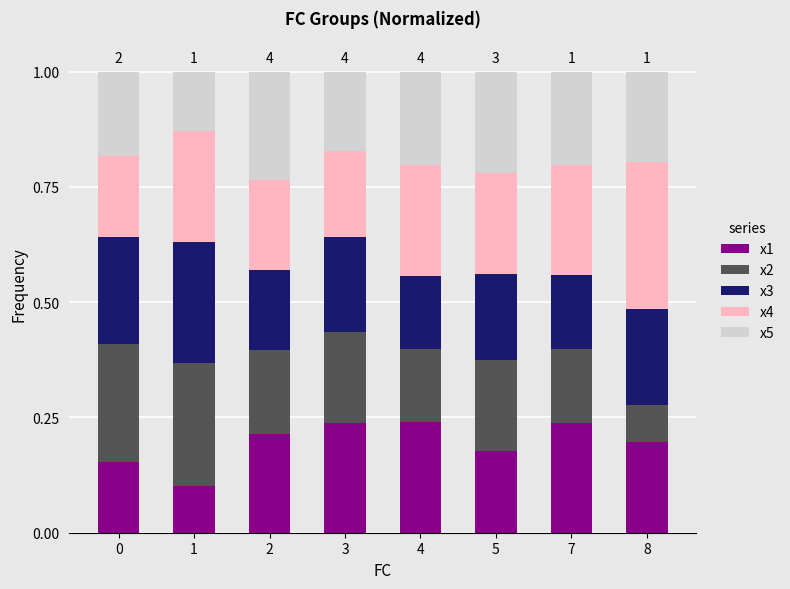

Count the x1 values in the range 0 to 1.

8